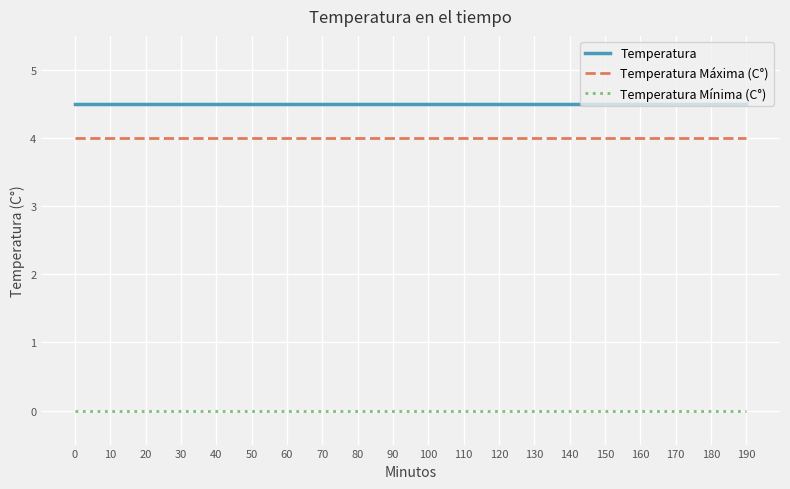

Reading left to right, transcribe all the data shown in this chart.

Temperatura: 4.5	4.5	4.5	4.5	4.5	4.5	4.5	4.5	4.5	4.5	4.5	4.5	4.5	4.5	4.5	4.5	4.5	4.5	4.5	4.5
Temperatura Máxima (C°): 4.0	4.0	4.0	4.0	4.0	4.0	4.0	4.0	4.0	4.0	4.0	4.0	4.0	4.0	4.0	4.0	4.0	4.0	4.0	4.0
Temperatura Mínima (C°): 0.0	0.0	0.0	0.0	0.0	0.0	0.0	0.0	0.0	0.0	0.0	0.0	0.0	0.0	0.0	0.0	0.0	0.0	0.0	0.0